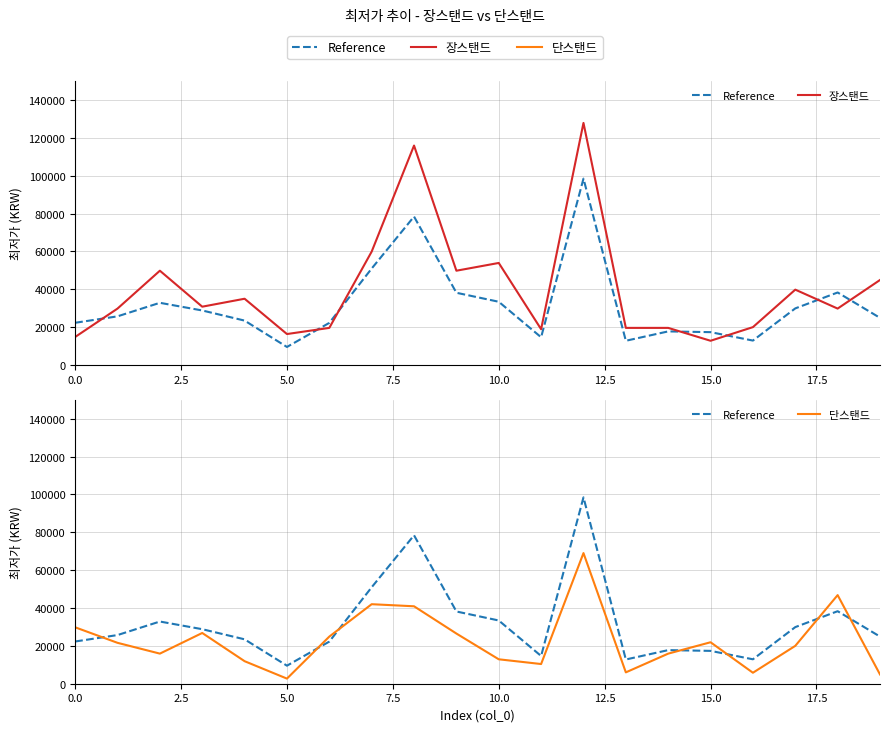

How many data points in 단스탠드 are less than 21600?

10